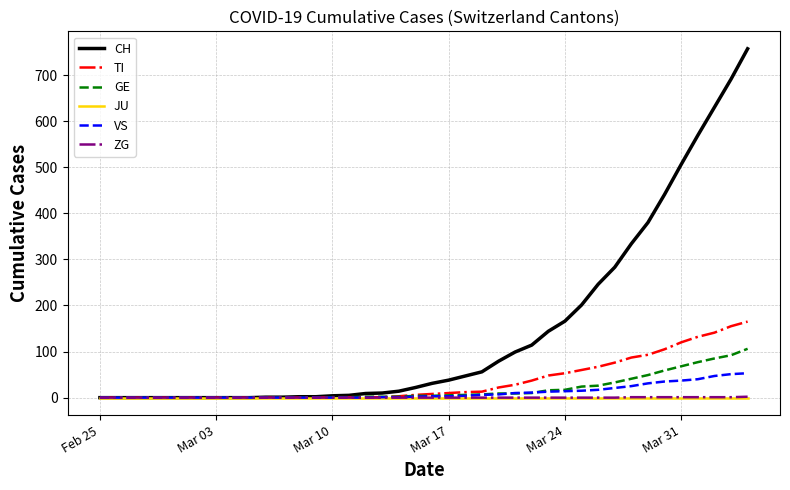

Which series has the widest spread of values?

CH